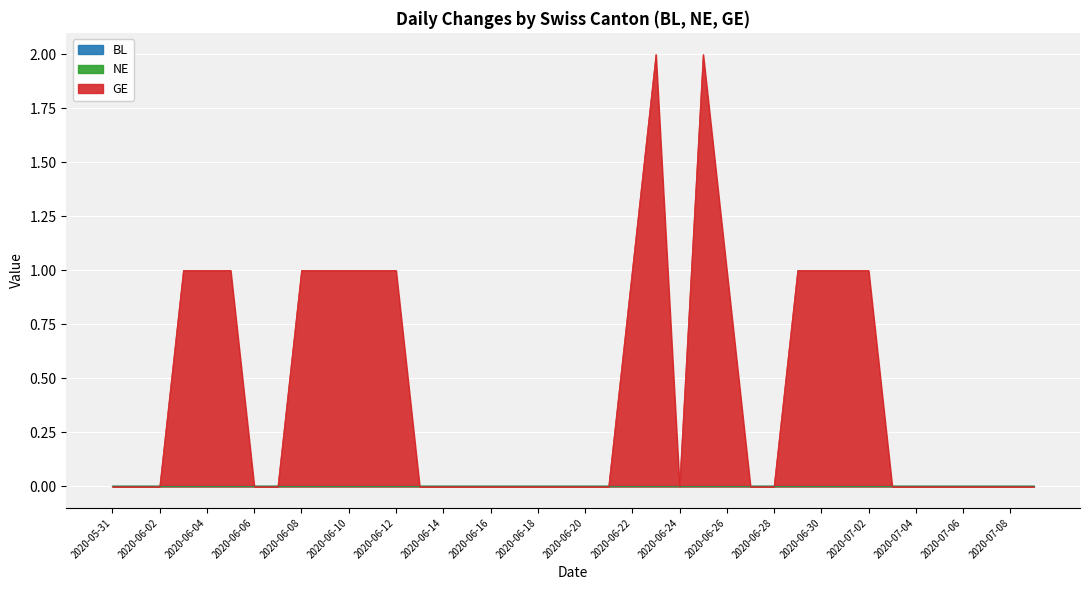

Reading left to right, what are all the values shown in this chart?

BL: 2020-05-31=0	2020-06-01=0	2020-06-02=0	2020-06-03=0	2020-06-04=0	2020-06-05=0	2020-06-06=0	2020-06-07=0	2020-06-08=0	2020-06-09=0	2020-06-10=0	2020-06-11=0	2020-06-12=0	2020-06-13=0	2020-06-14=0	2020-06-15=0	2020-06-16=0	2020-06-17=0	2020-06-18=0	2020-06-19=0	2020-06-20=0	2020-06-21=0	2020-06-22=0	2020-06-23=0	2020-06-24=0	2020-06-25=0	2020-06-26=0	2020-06-27=0	2020-06-28=0	2020-06-29=0	2020-06-30=0	2020-07-01=0	2020-07-02=0	2020-07-03=0	2020-07-04=0	2020-07-05=0	2020-07-06=0	2020-07-07=0	2020-07-08=0	2020-07-09=0
NE: 2020-05-31=0	2020-06-01=0	2020-06-02=0	2020-06-03=0	2020-06-04=0	2020-06-05=0	2020-06-06=0	2020-06-07=0	2020-06-08=0	2020-06-09=0	2020-06-10=0	2020-06-11=0	2020-06-12=0	2020-06-13=0	2020-06-14=0	2020-06-15=0	2020-06-16=0	2020-06-17=0	2020-06-18=0	2020-06-19=0	2020-06-20=0	2020-06-21=0	2020-06-22=0	2020-06-23=0	2020-06-24=0	2020-06-25=0	2020-06-26=0	2020-06-27=0	2020-06-28=0	2020-06-29=0	2020-06-30=0	2020-07-01=0	2020-07-02=0	2020-07-03=0	2020-07-04=0	2020-07-05=0	2020-07-06=0	2020-07-07=0	2020-07-08=0	2020-07-09=0
GE: 2020-05-31=0	2020-06-01=0	2020-06-02=0	2020-06-03=1	2020-06-04=1	2020-06-05=1	2020-06-06=0	2020-06-07=0	2020-06-08=1	2020-06-09=1	2020-06-10=1	2020-06-11=1	2020-06-12=1	2020-06-13=0	2020-06-14=0	2020-06-15=0	2020-06-16=0	2020-06-17=0	2020-06-18=0	2020-06-19=0	2020-06-20=0	2020-06-21=0	2020-06-22=1	2020-06-23=2	2020-06-24=0	2020-06-25=2	2020-06-26=1	2020-06-27=0	2020-06-28=0	2020-06-29=1	2020-06-30=1	2020-07-01=1	2020-07-02=1	2020-07-03=0	2020-07-04=0	2020-07-05=0	2020-07-06=0	2020-07-07=0	2020-07-08=0	2020-07-09=0